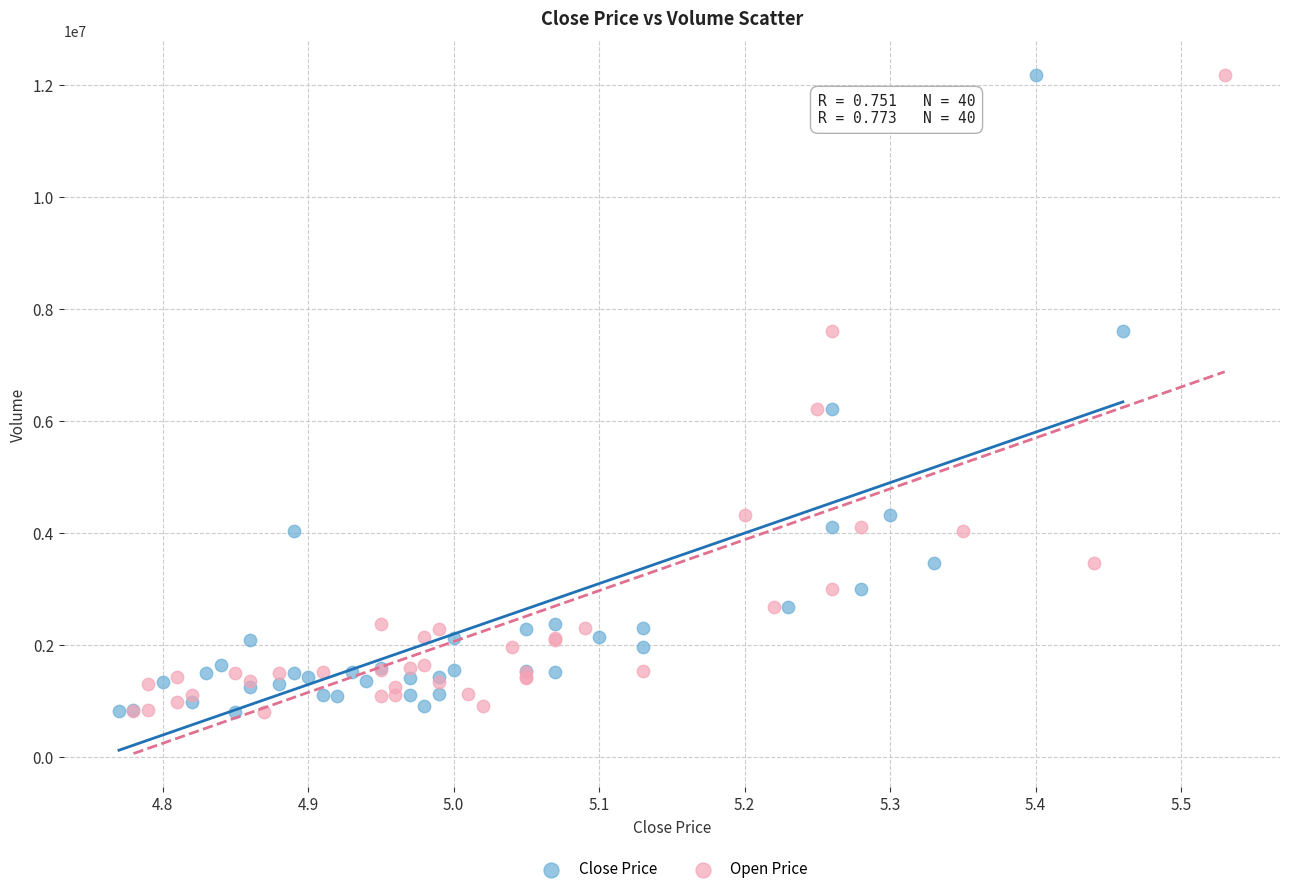

What are all the series names shown in the legend?

Close Price, Open Price